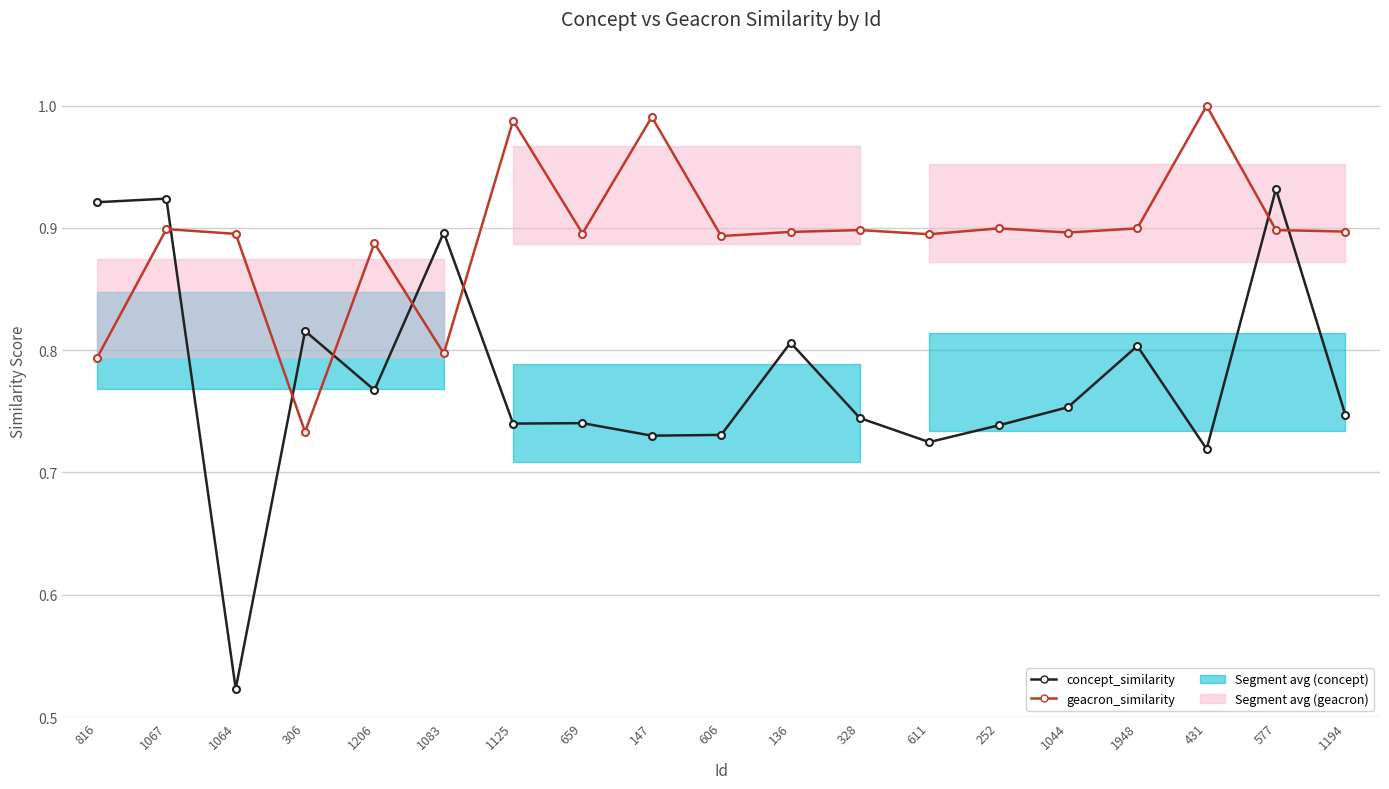

What is the label of the 16th point from the left?

1948